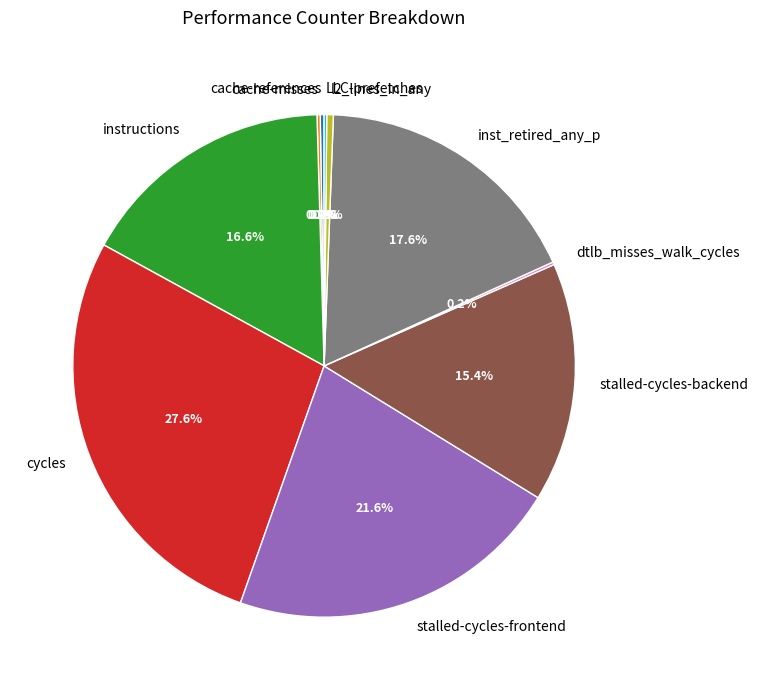

Does stalled-cycles-frontend represent more than half of the total?

No